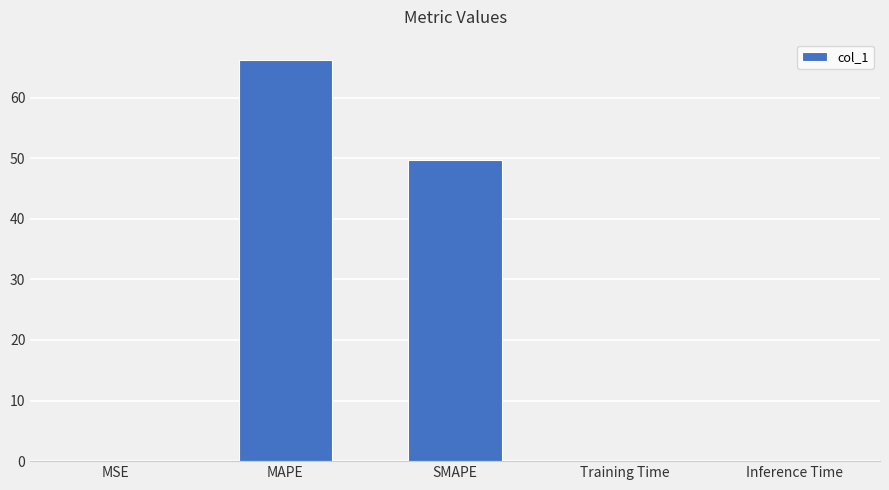

Is it true that the value at MAPE is 66.2?

True